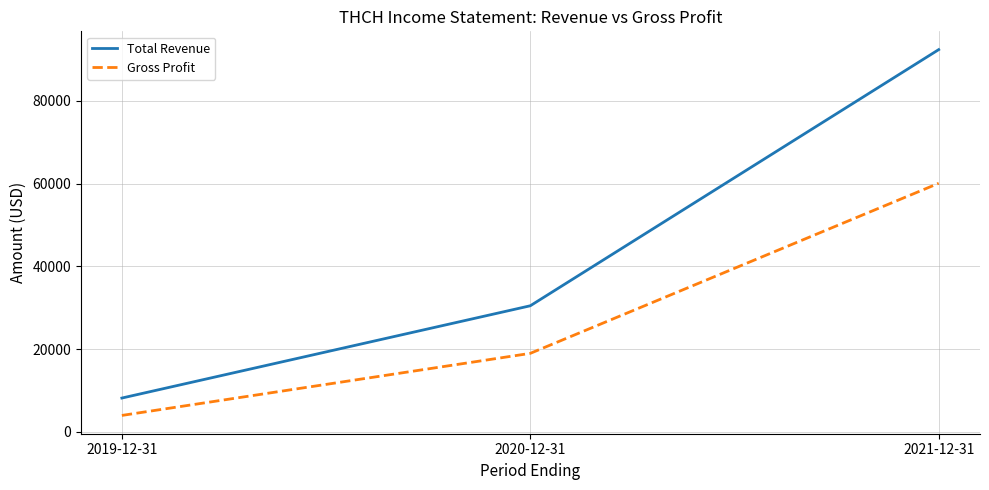

Rank the series at 2021-12-31 from highest to lowest value.

Total Revenue, Gross Profit